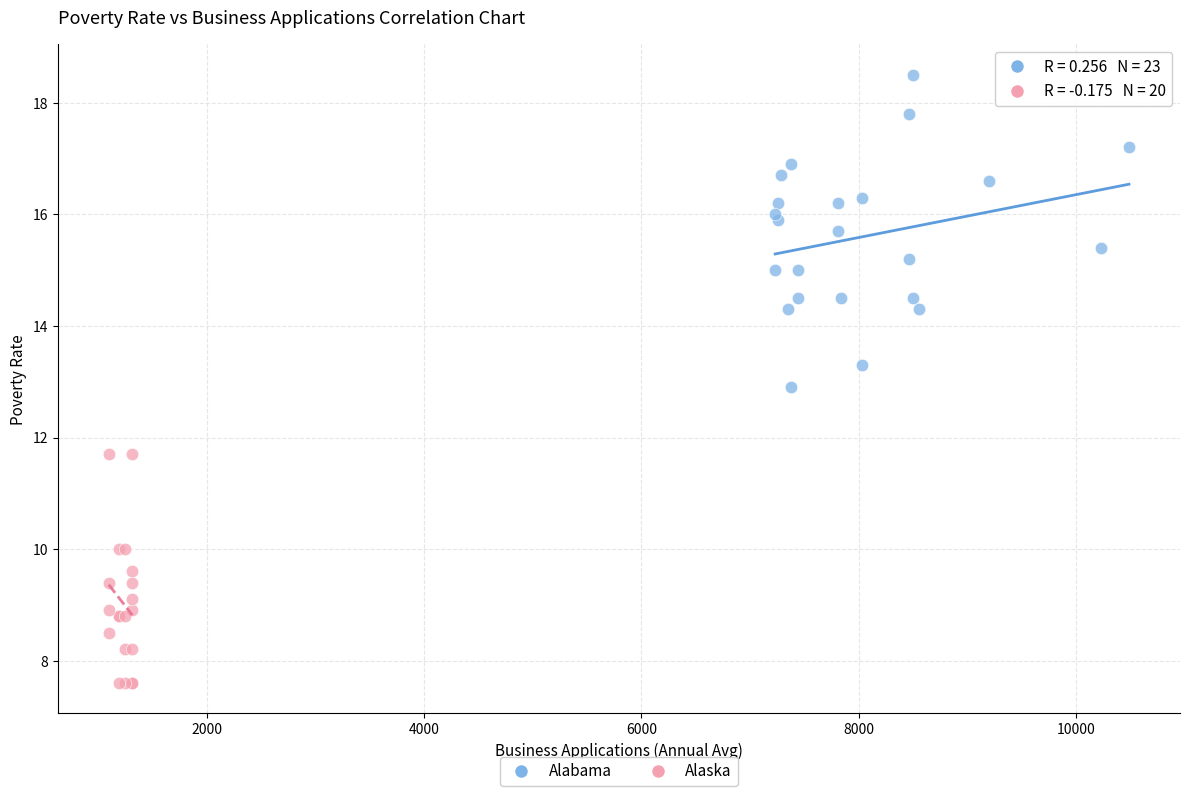

Which series has the widest spread of Y values?

Alabama